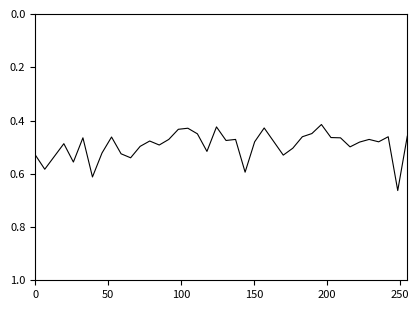

True or false: there are more than 2 points higher than both neighbors.

True